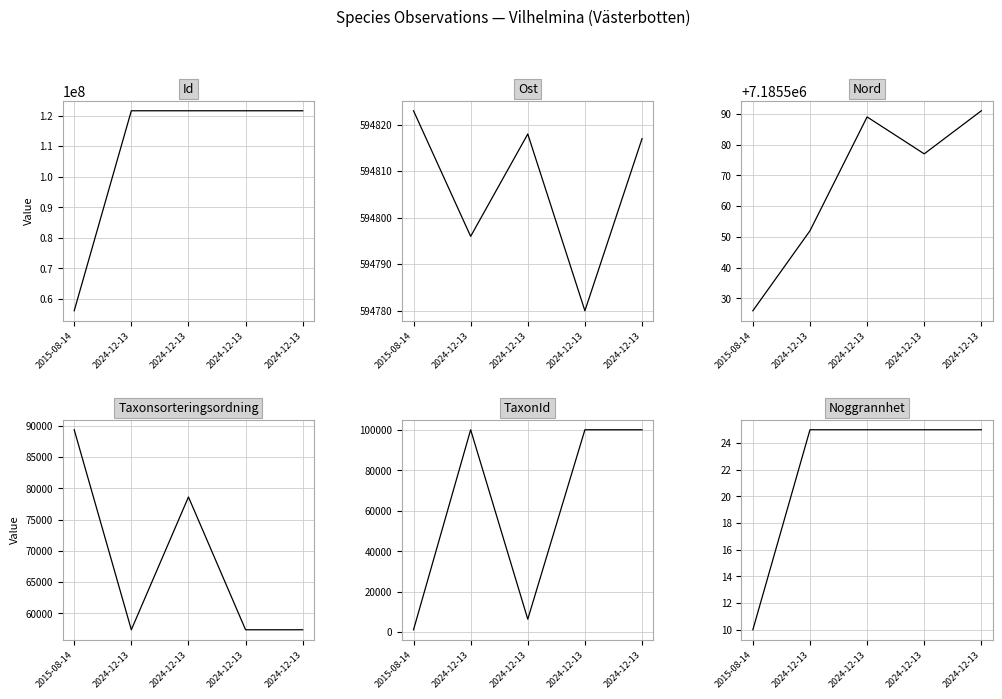

Does the chart have visible grid lines?

Yes